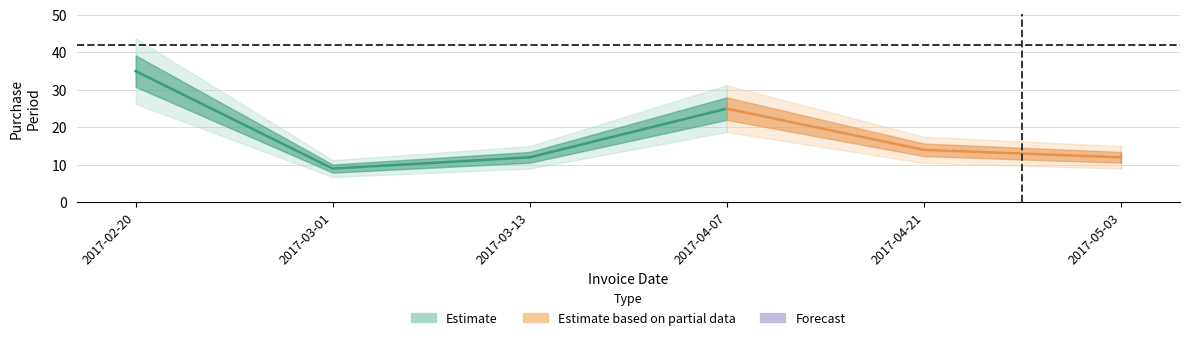

Which label corresponds to the largest value in the chart?

2017-02-20